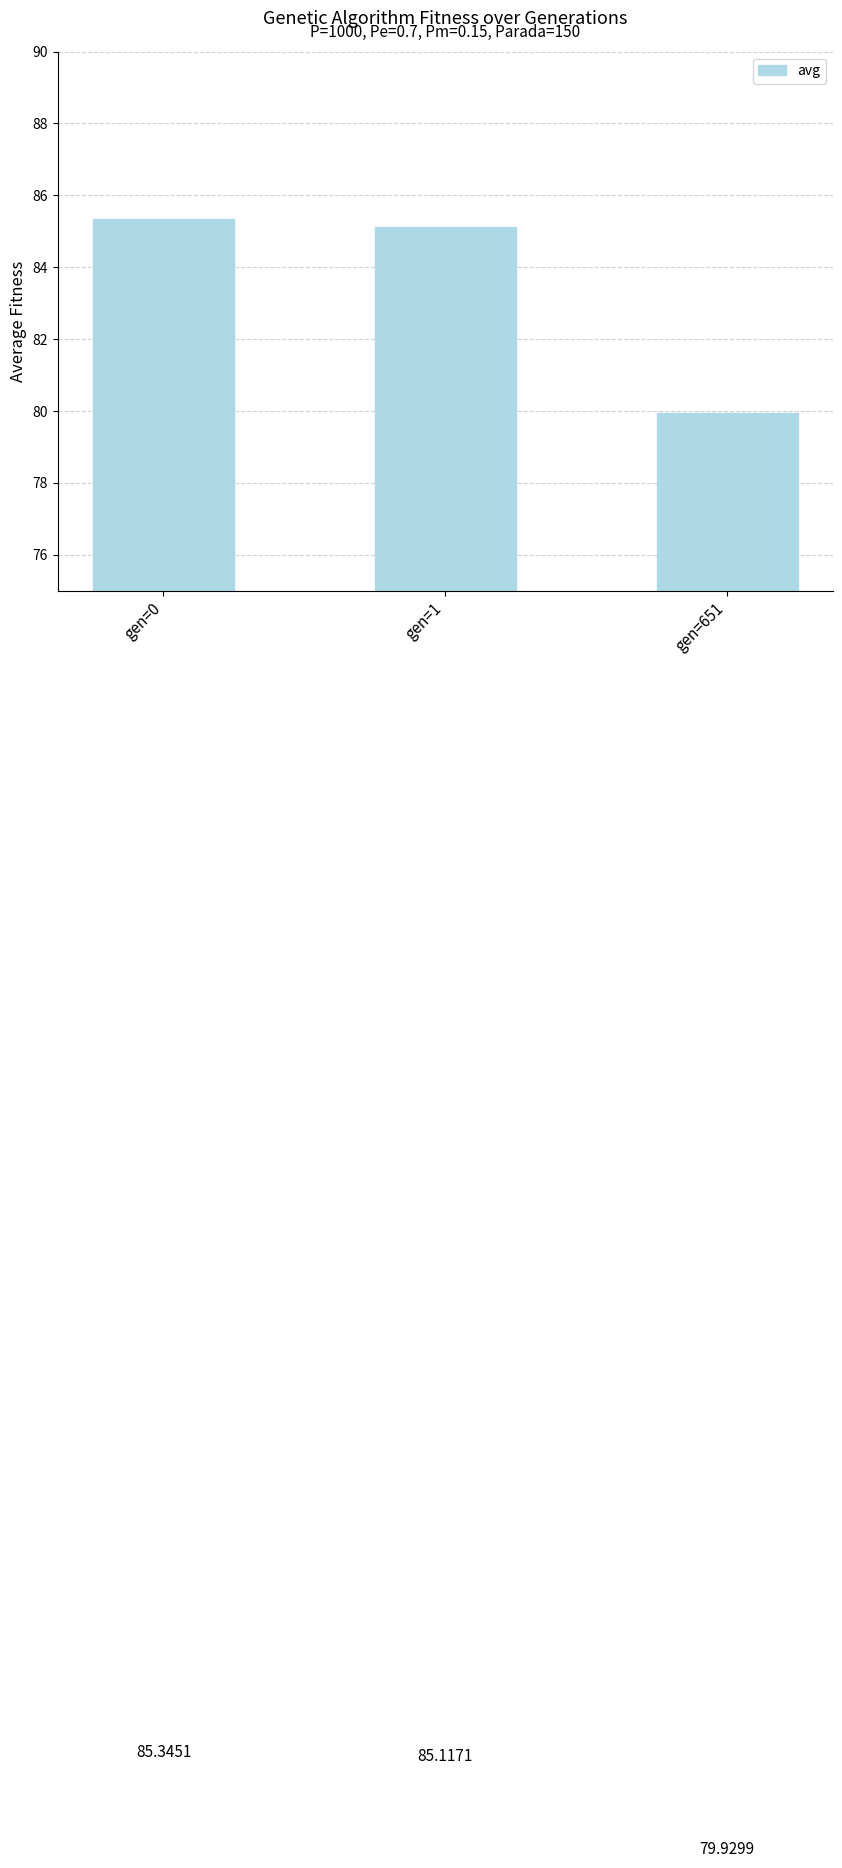

Reading right to left, extract all data points from this chart.

gen=651=79.9	gen=1=85.1	gen=0=85.3